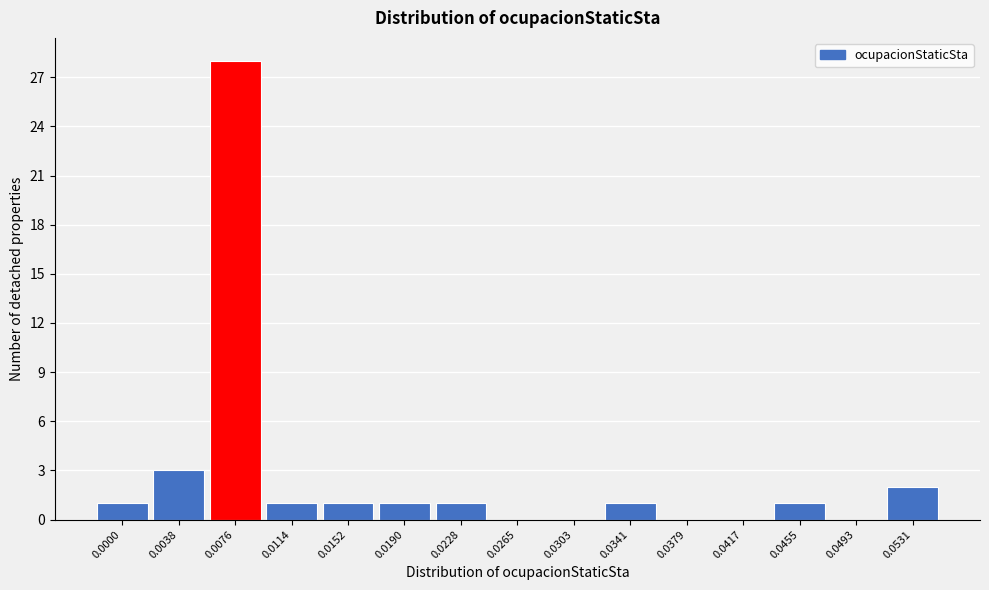

Reading left to right, what are all the values shown in this chart?

0.0000=1	0.0038=3	0.0076=28	0.0114=1	0.0152=1	0.0190=1	0.0228=1	0.0265=0	0.0303=0	0.0341=1	0.0379=0	0.0417=0	0.0455=1	0.0493=0	0.0531=2